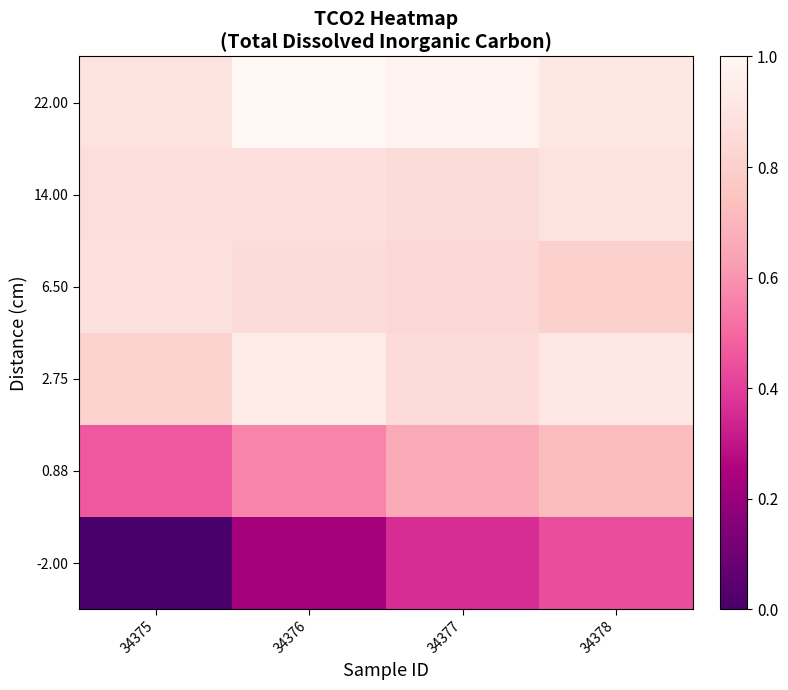

Reading left to right, extract all data points from this chart.

-2.00: 34375=0.0	34376=0.2	34377=0.4	34378=0.4
0.88: 34375=0.5	34376=0.6	34377=0.7	34378=0.7
2.75: 34375=0.8	34376=0.9	34377=0.9	34378=0.9
6.50: 34375=0.9	34376=0.9	34377=0.8	34378=0.8
14.00: 34375=0.9	34376=0.9	34377=0.9	34378=0.9
22.00: 34375=0.9	34376=1.0	34377=1.0	34378=0.9